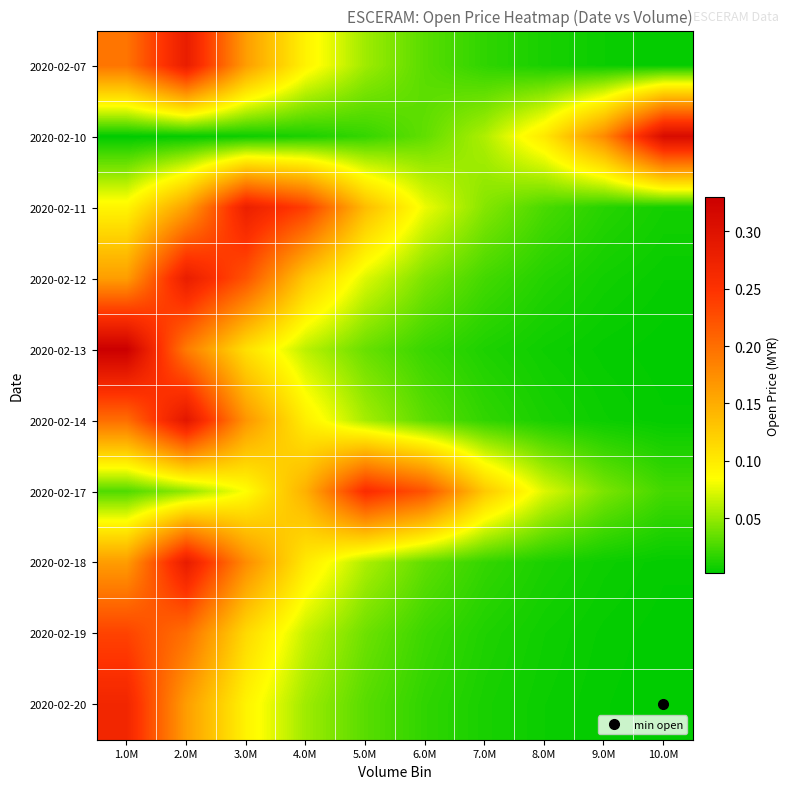

At how many categories does at least one series exceed 0?

10